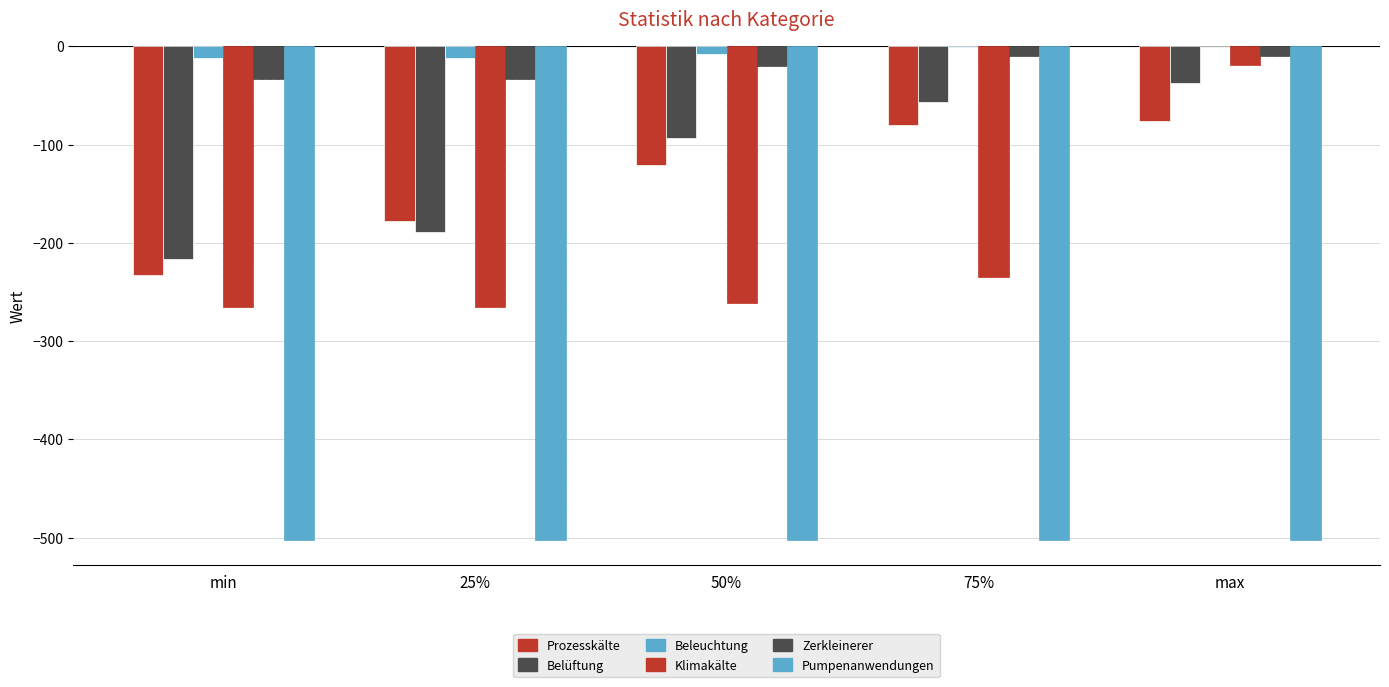

Which series has the largest range (max minus min)?

Klimakälte